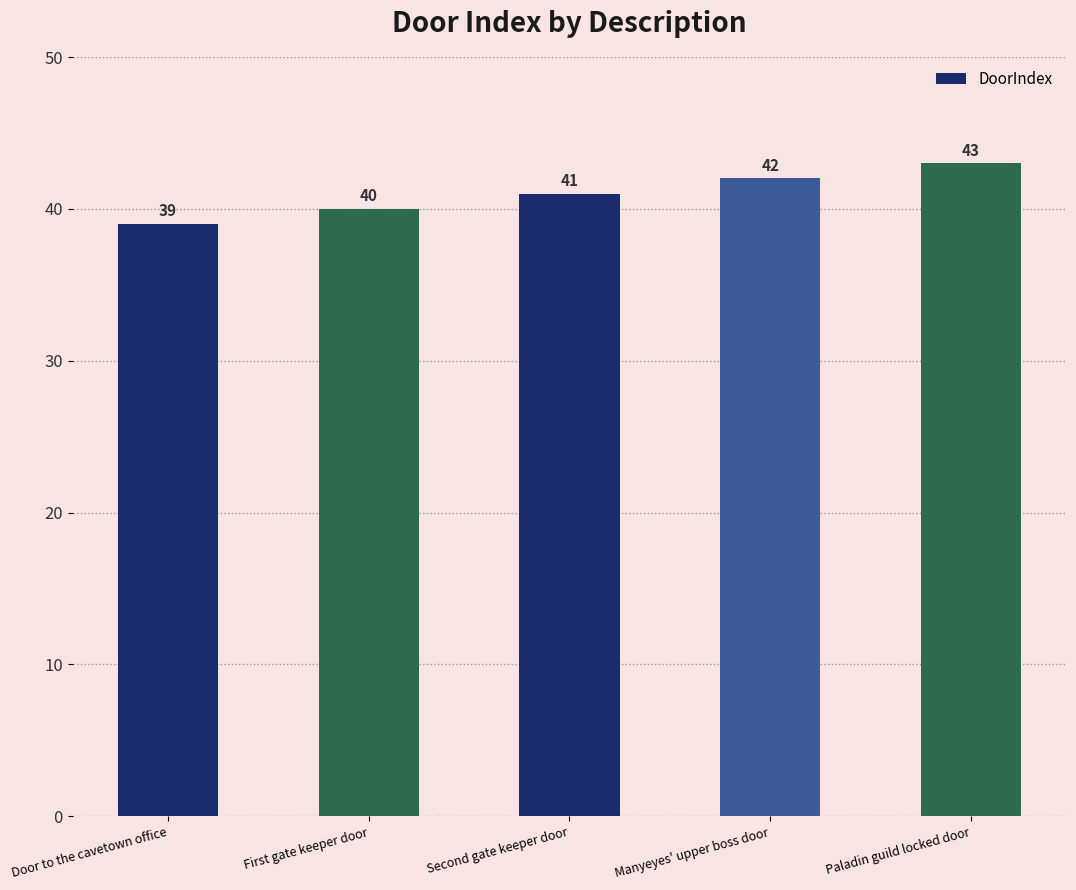

Reading left to right, extract all data points from this chart.

Door to the cavetown office=39	First gate keeper door=40	Second gate keeper door=41	Manyeyes' upper boss door=42	Paladin guild locked door=43